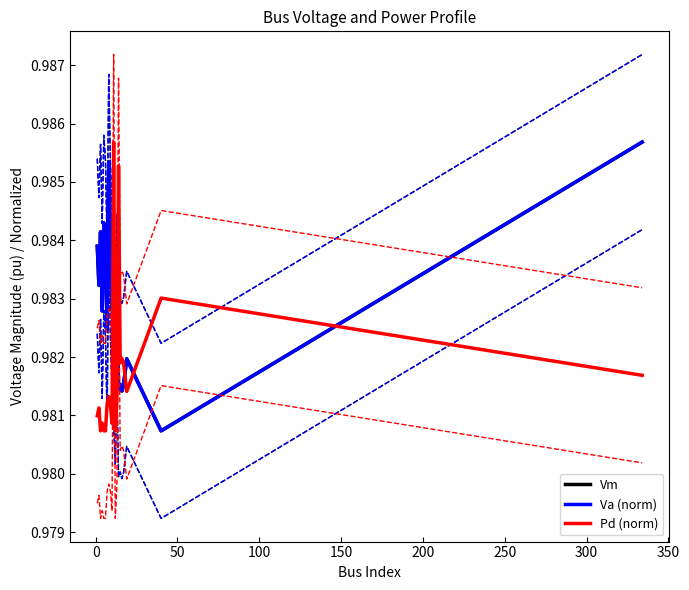

True or false: Pd (norm) and Vm cross at least once.

True